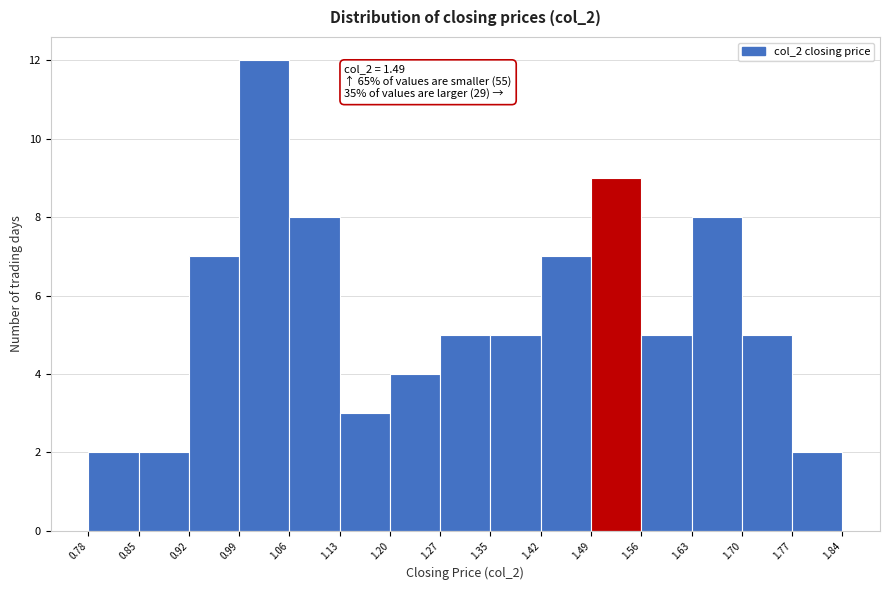

Over which range of the x-axis is the bar tallest?

0.99 to 1.06